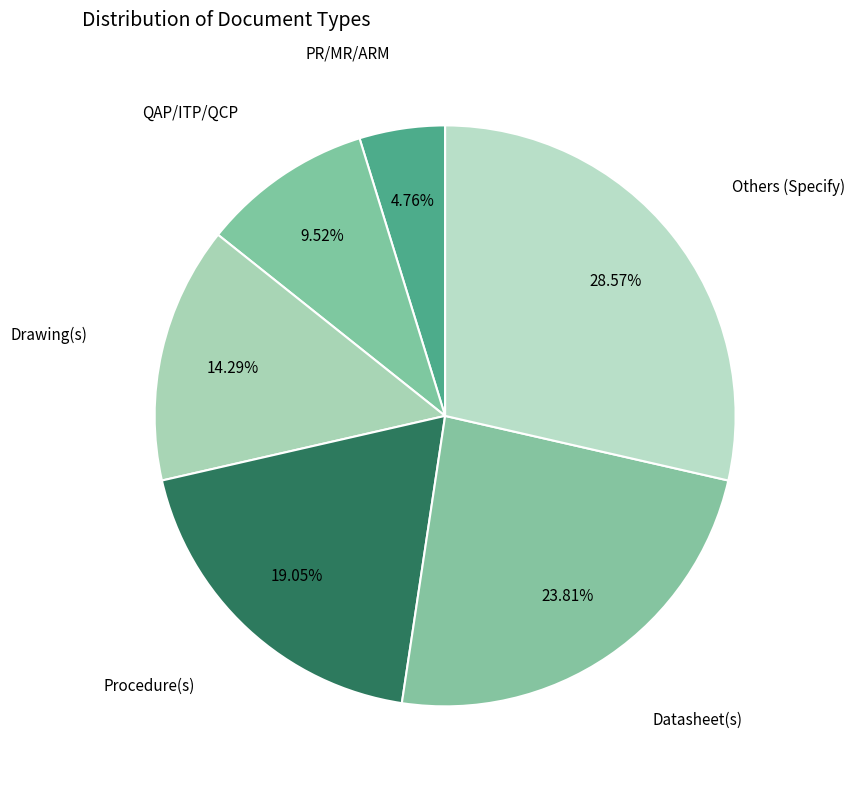

Rank the categories by value from lowest to highest.

PR/MR/ARM, QAP/ITP/QCP, Drawing(s), Procedure(s), Datasheet(s), Others (Specify)